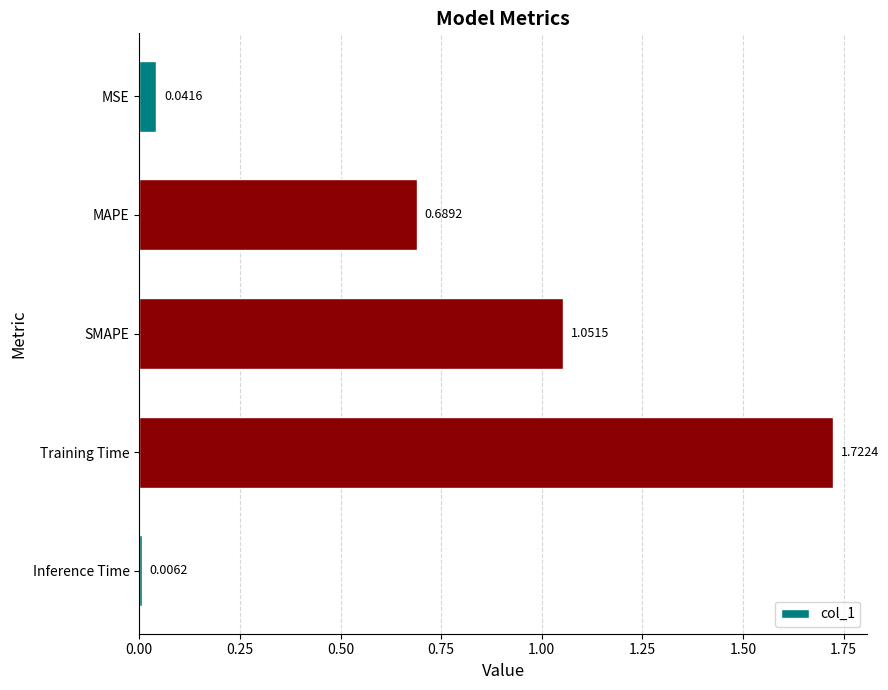

Are the bars grouped side by side (vs. stacked)?

No